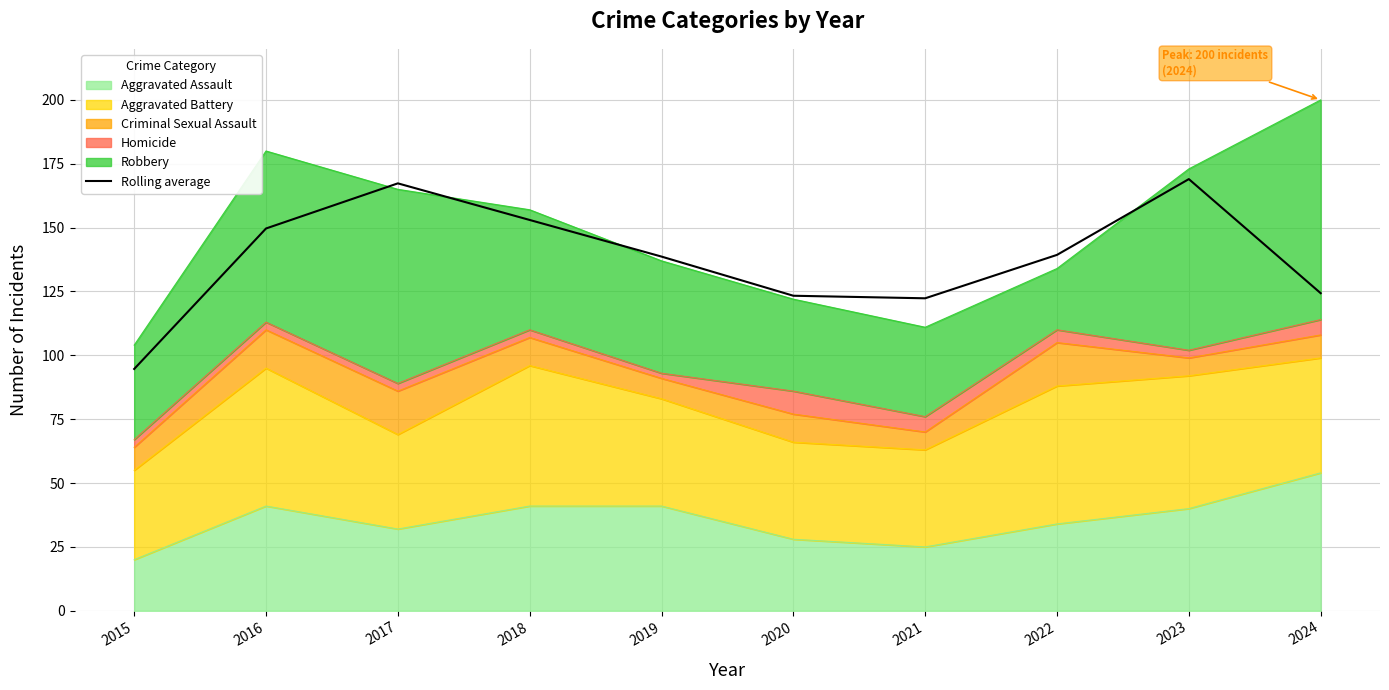

The chart shows a value of 180.3 at 2019. True or false?

False